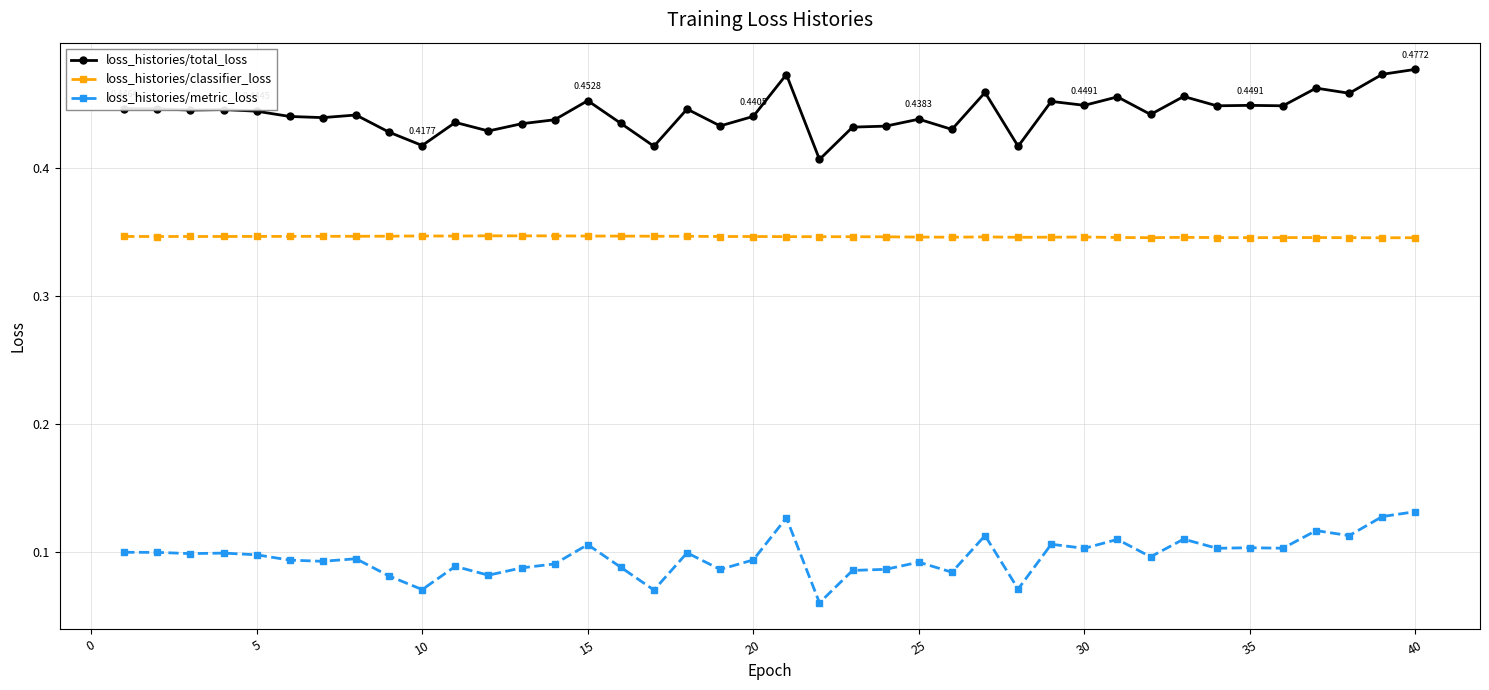

What is the sum of all loss_histories/metric_loss values?

3.9